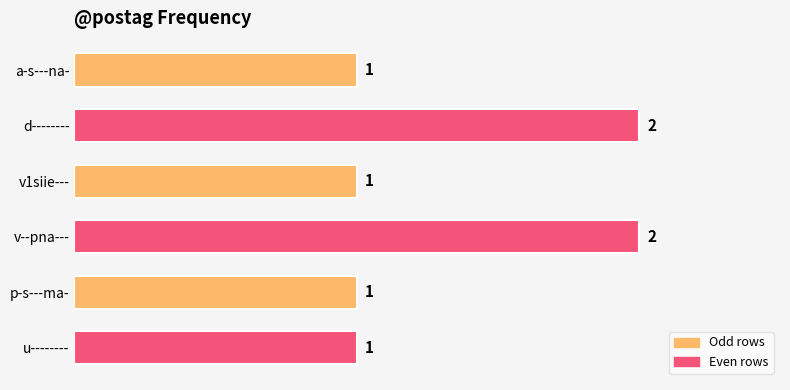

What is the label of the 1st bar from the top?

a-s---na-